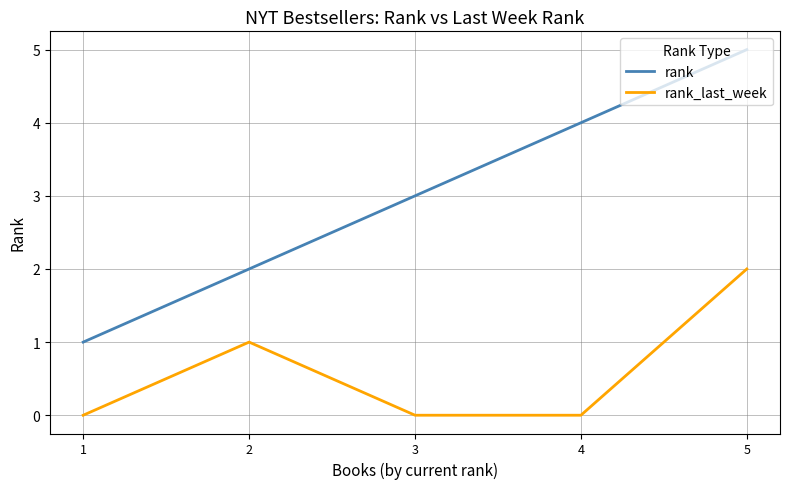

True or false: rank has more than 1 interior local peaks.

False